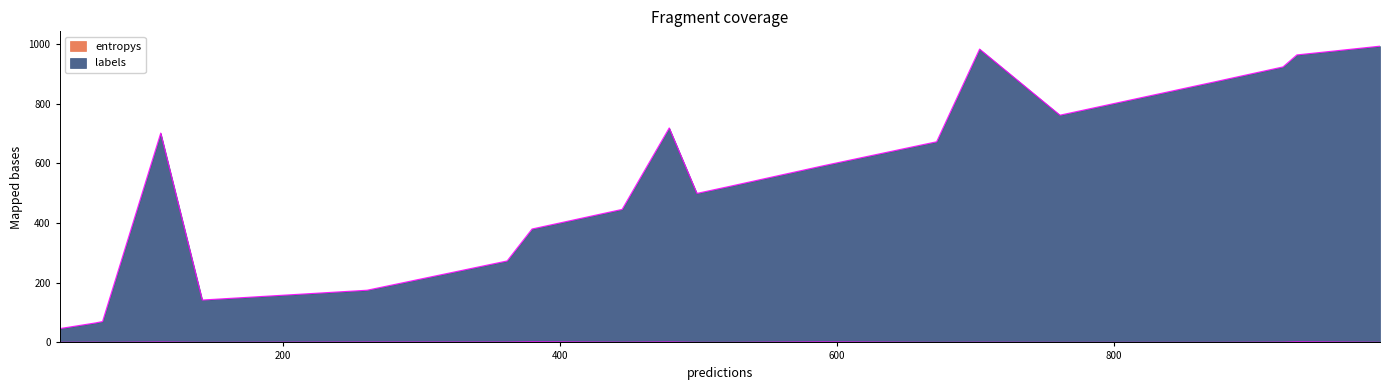

The entropys series shows 0.3 at 16. True or false?

False